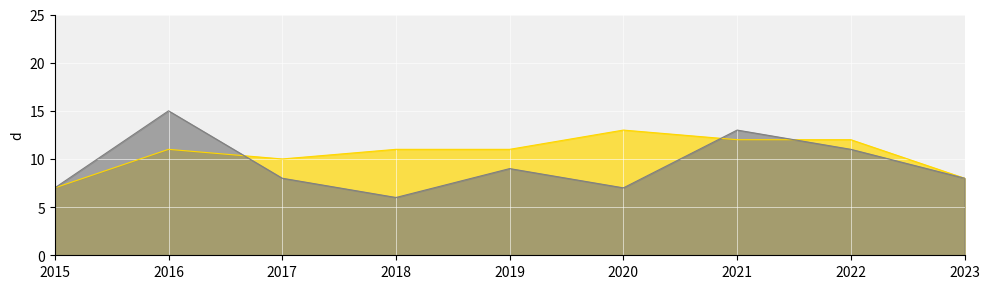

Between 2015 and 2017, which series saw the biggest shift?

Homicide